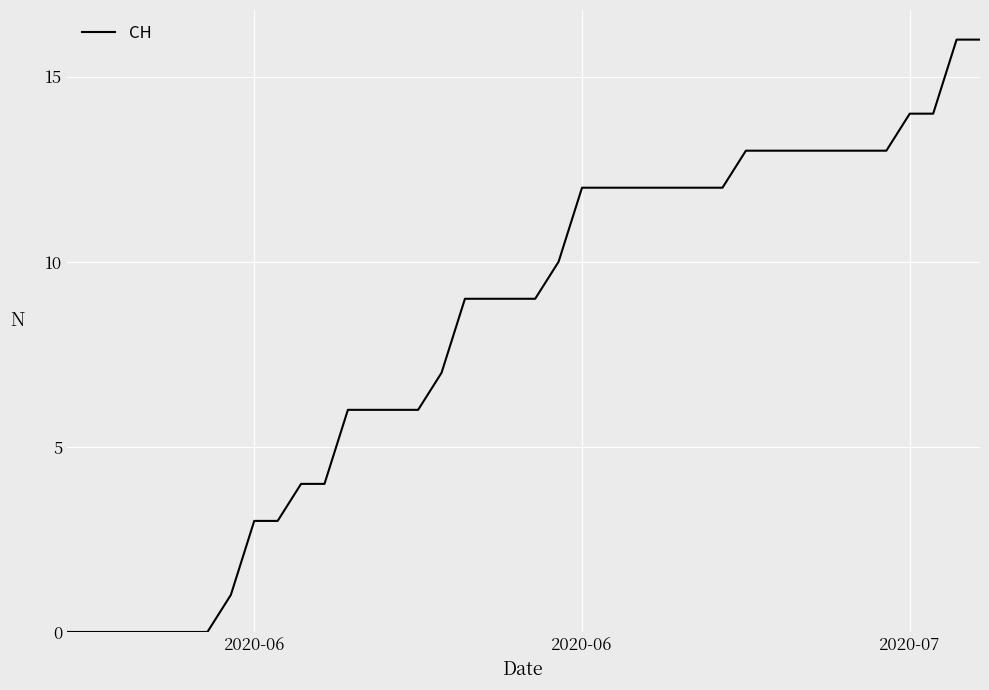

What is the difference between the maximum and minimum values?

16